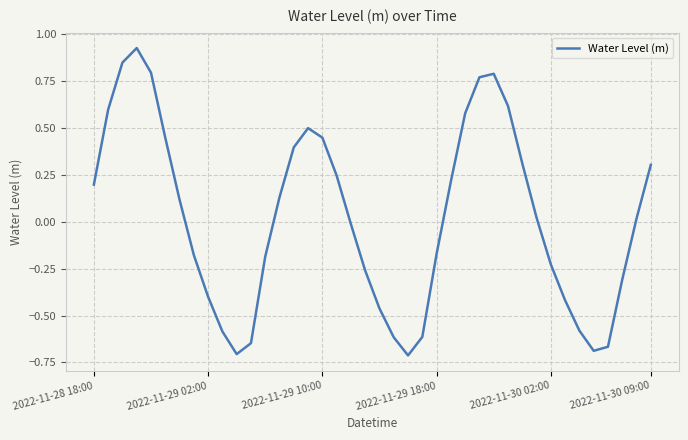

What is the difference between the maximum and minimum values?

1.6